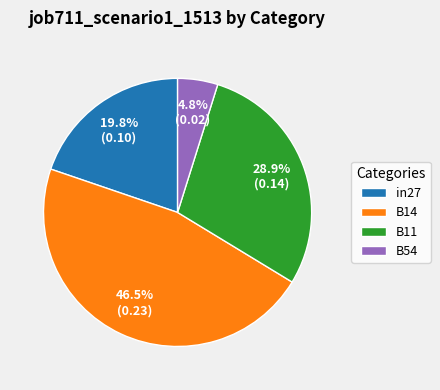

To the nearest percent, what percentage of the pie is B11?

29%